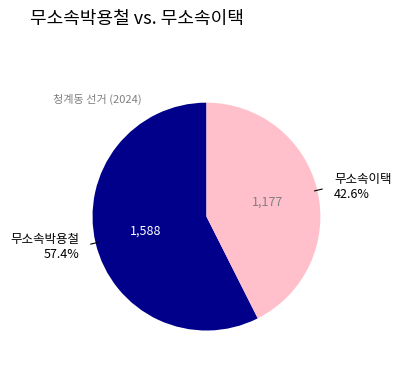

Does any single category account for the majority?

Yes